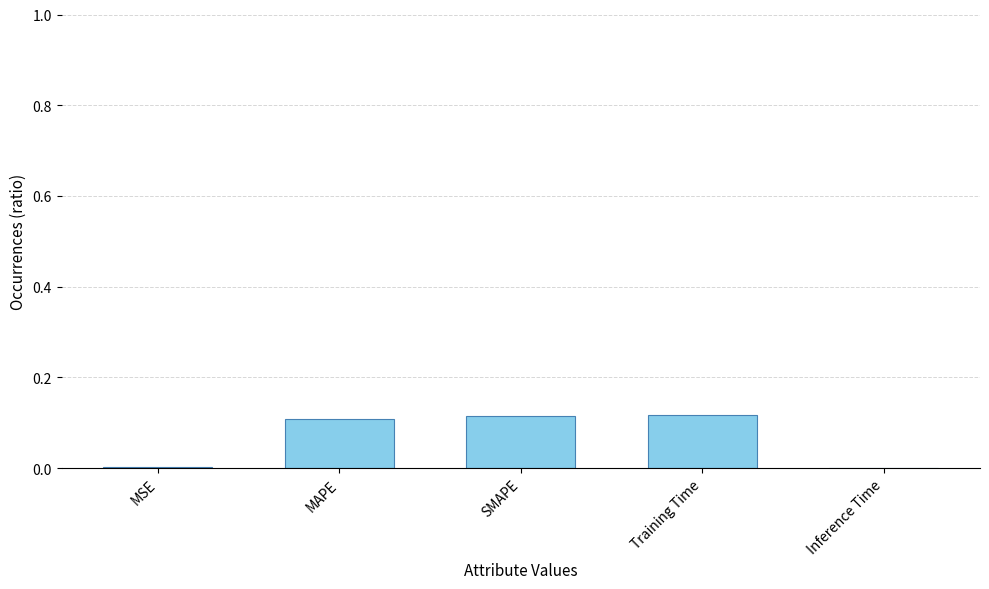

Between MAPE and MSE, which is larger?

MAPE